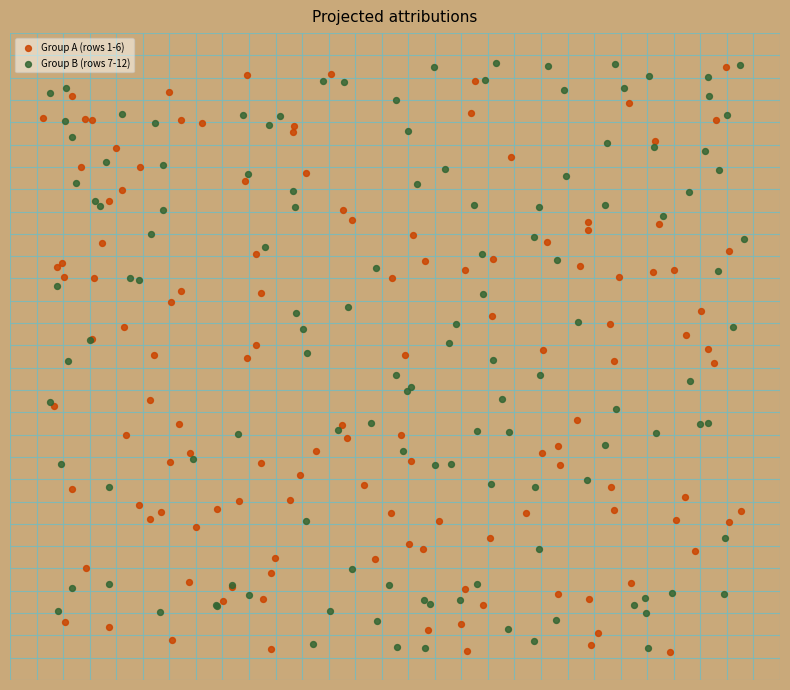

What are all the series names shown in the legend?

Group A (rows 1-6), Group B (rows 7-12)